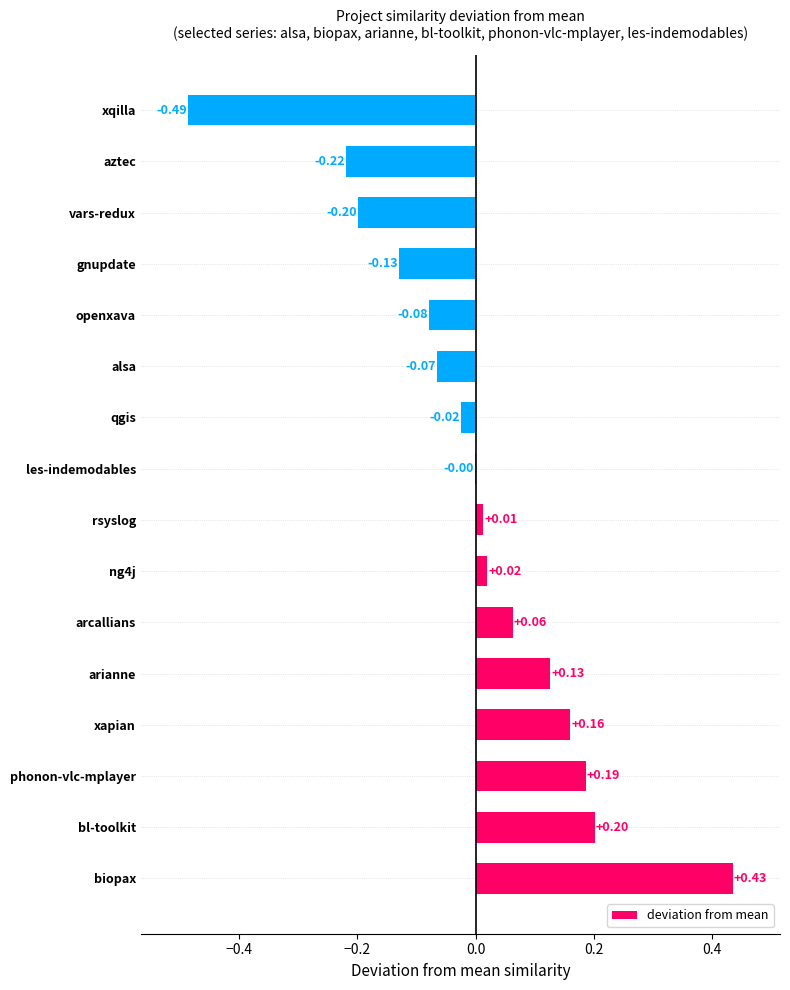

Does the chart contain stacked bars?

No